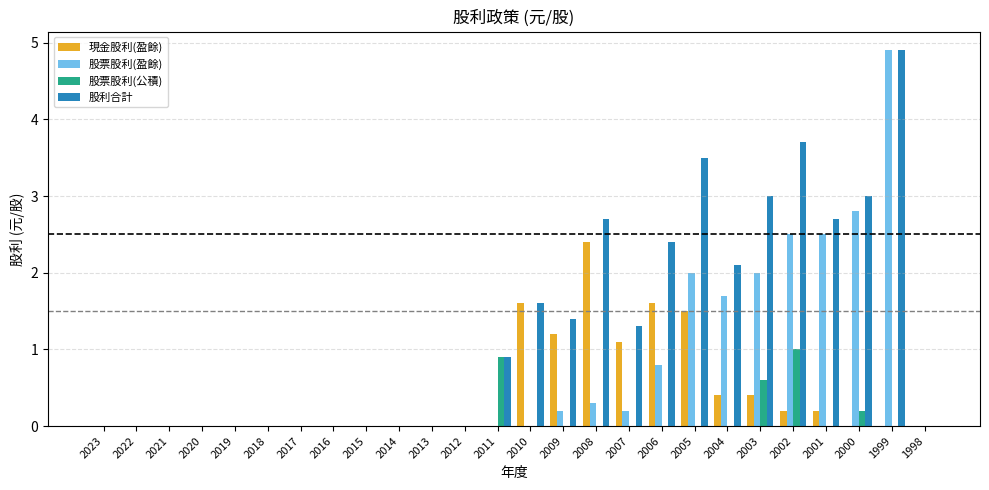

True or false: 股票股利(公積) has a value of 0.6 at 2015.

False